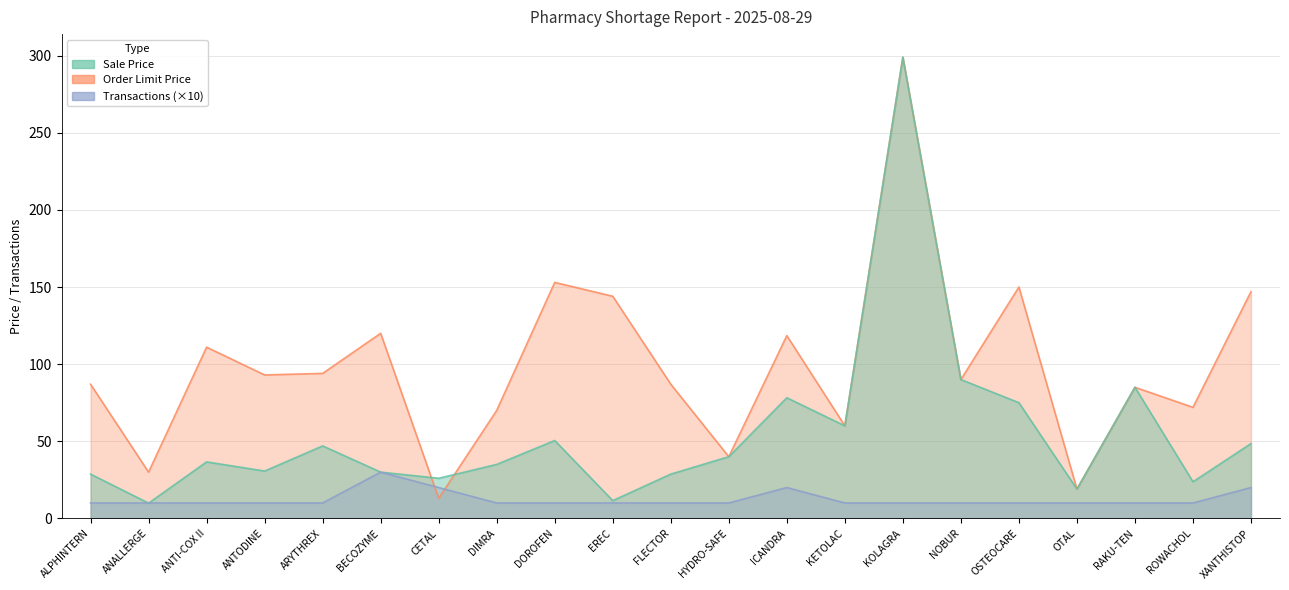

What position from the left is FLECTOR?

11